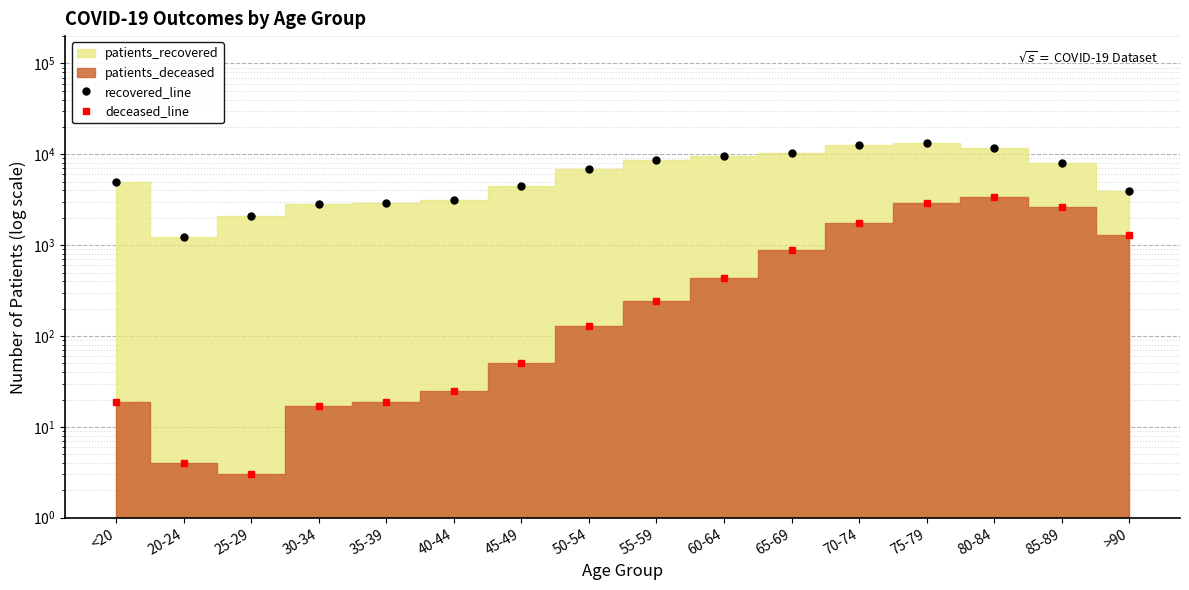

True or false: deceased_line has more than 1 points higher than both neighbors.

False